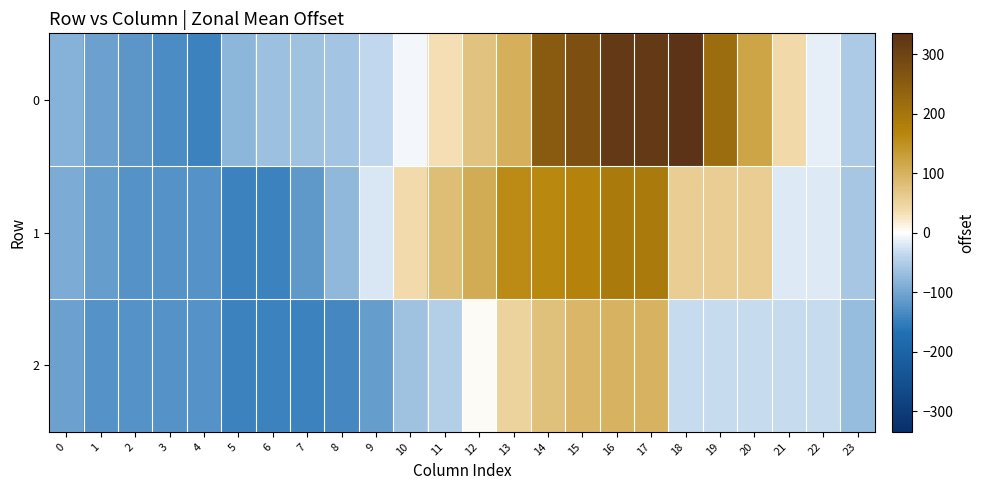

Reading left to right, extract all data points from this chart.

0: 0=-85.3	1=-105.0	2=-118.1	3=-131.3	4=-144.4	5=-80.7	6=-66.7	7=-63.9	8=-62.1	9=-38.8	10=-5.6	11=31.9	12=73.4	13=103.1	14=251.6	15=273.0	16=321.4	17=321.4	18=334.9	19=216.7	20=118.2	21=39.4	22=-13.1	23=-52.5
1: 0=-91.9	1=-111.6	2=-124.7	3=-124.7	4=-124.7	5=-144.4	6=-144.4	7=-117.5	8=-77.1	9=-23.2	10=37.4	11=81.5	12=109.6	13=157.0	14=162.3	15=170.3	16=190.5	17=190.5	18=59.1	19=59.1	20=59.1	21=-19.6	22=-19.6	23=-59.0
2: 0=-105.0	1=-124.7	2=-124.7	3=-124.7	4=-124.7	5=-144.4	6=-144.4	7=-144.4	8=-137.7	9=-110.7	10=-63.6	11=-49.6	12=4.3	13=51.4	14=78.3	15=91.8	16=98.5	17=98.5	18=-32.8	19=-32.8	20=-32.8	21=-32.8	22=-32.8	23=-72.2